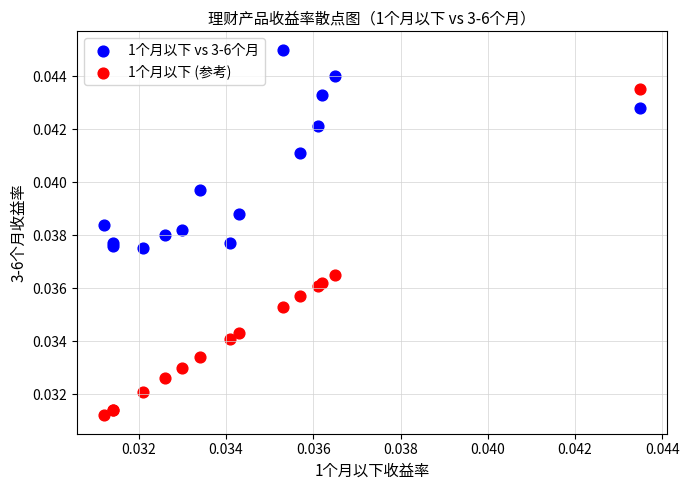

Which series contains the highest Y value?

1个月以下 vs 3-6个月